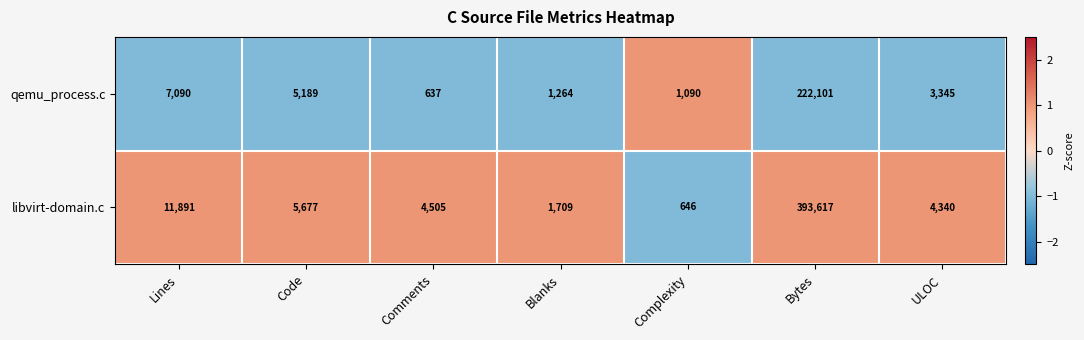

Where does the qemu_process.c series first go above 3345?

Lines